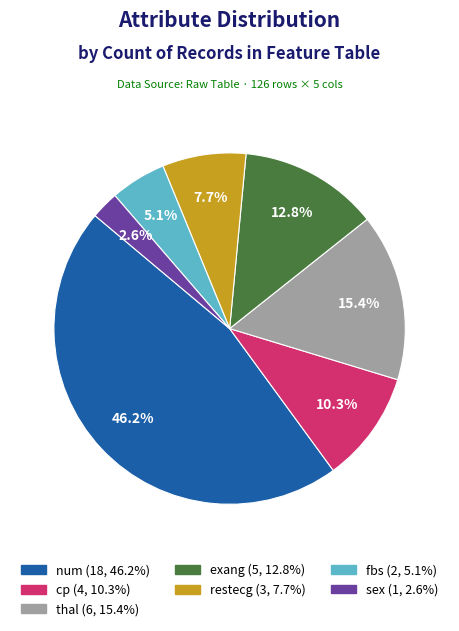

What is the ratio of the value at exang to the value at thal?

0.8